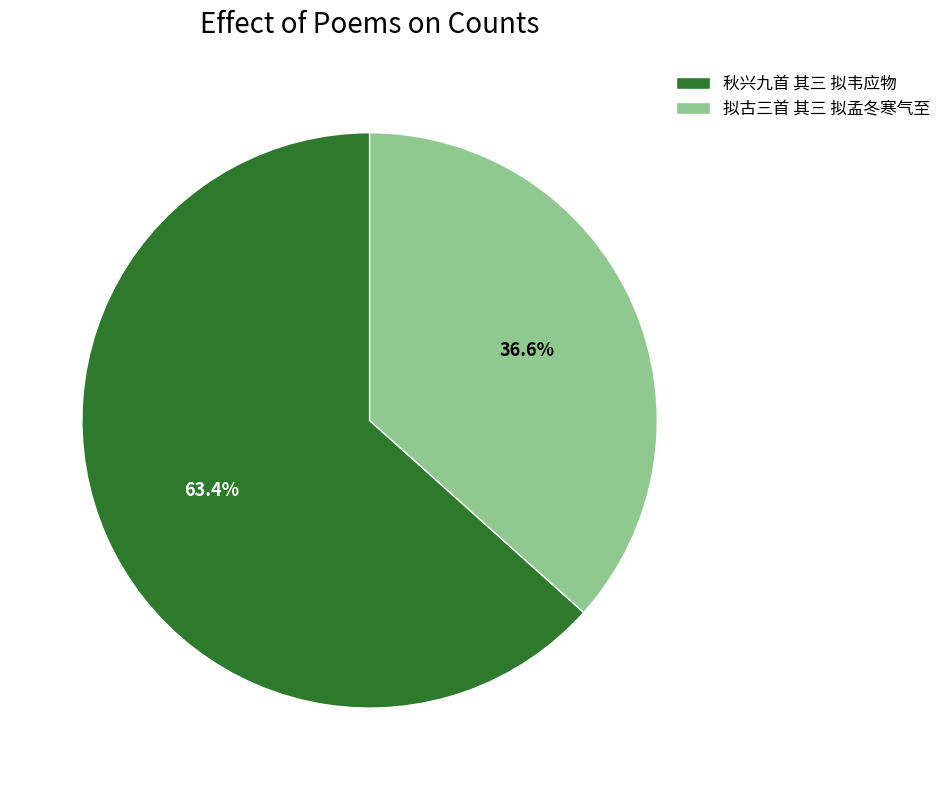

True or false: 拟古三首 其三 拟孟冬寒气至 accounts for 37% of the total.

True